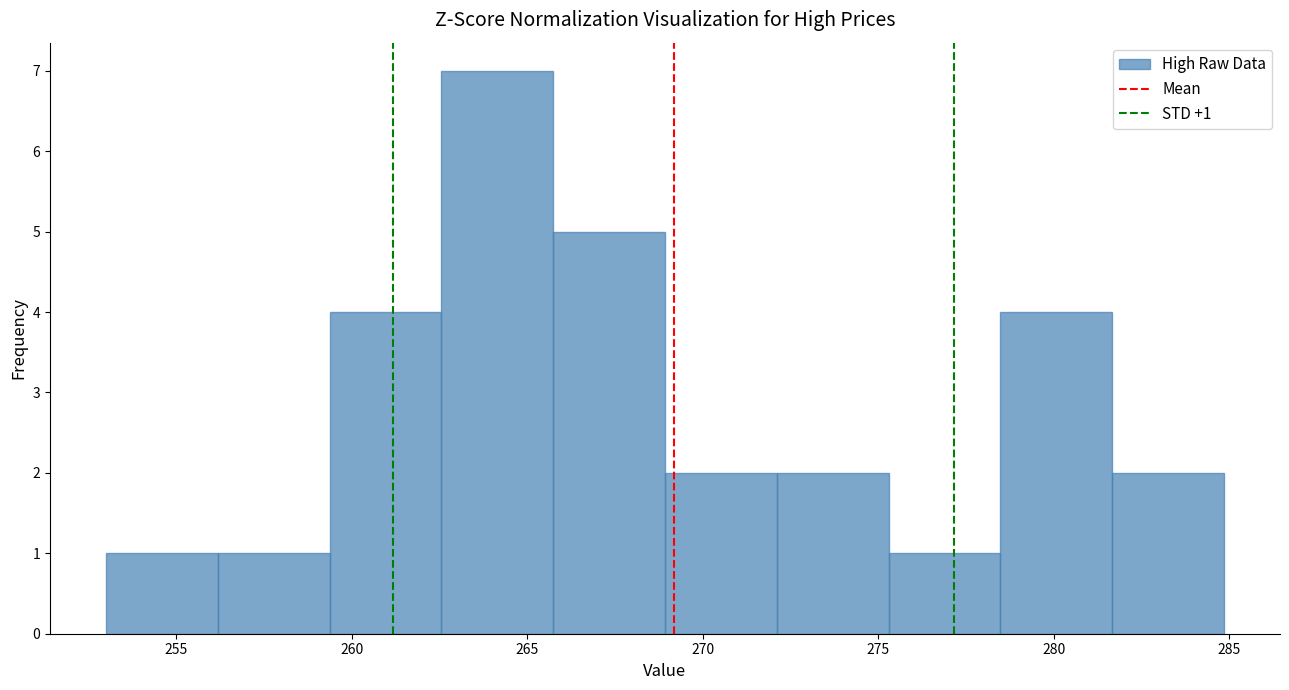

Over which range of the x-axis is the bar tallest?

262.5 to 265.5